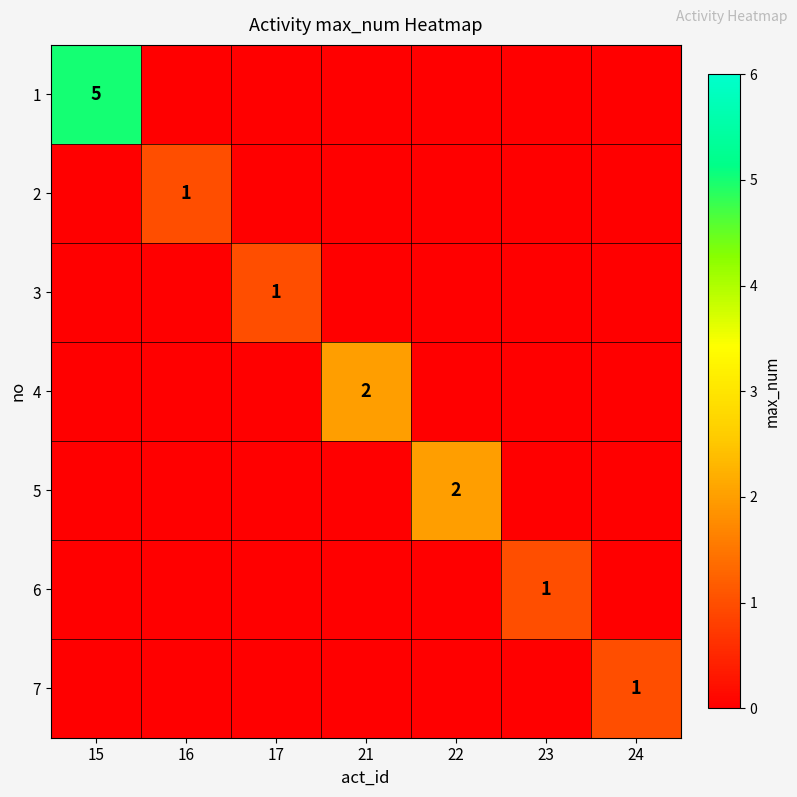

Is it true that 4 equals 2 at 21?

True